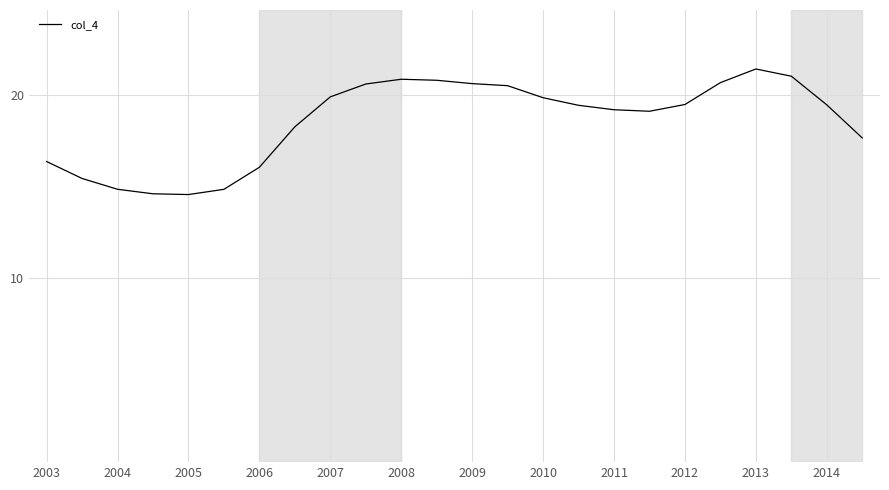

What is the difference between the second highest and second lowest values?

6.4